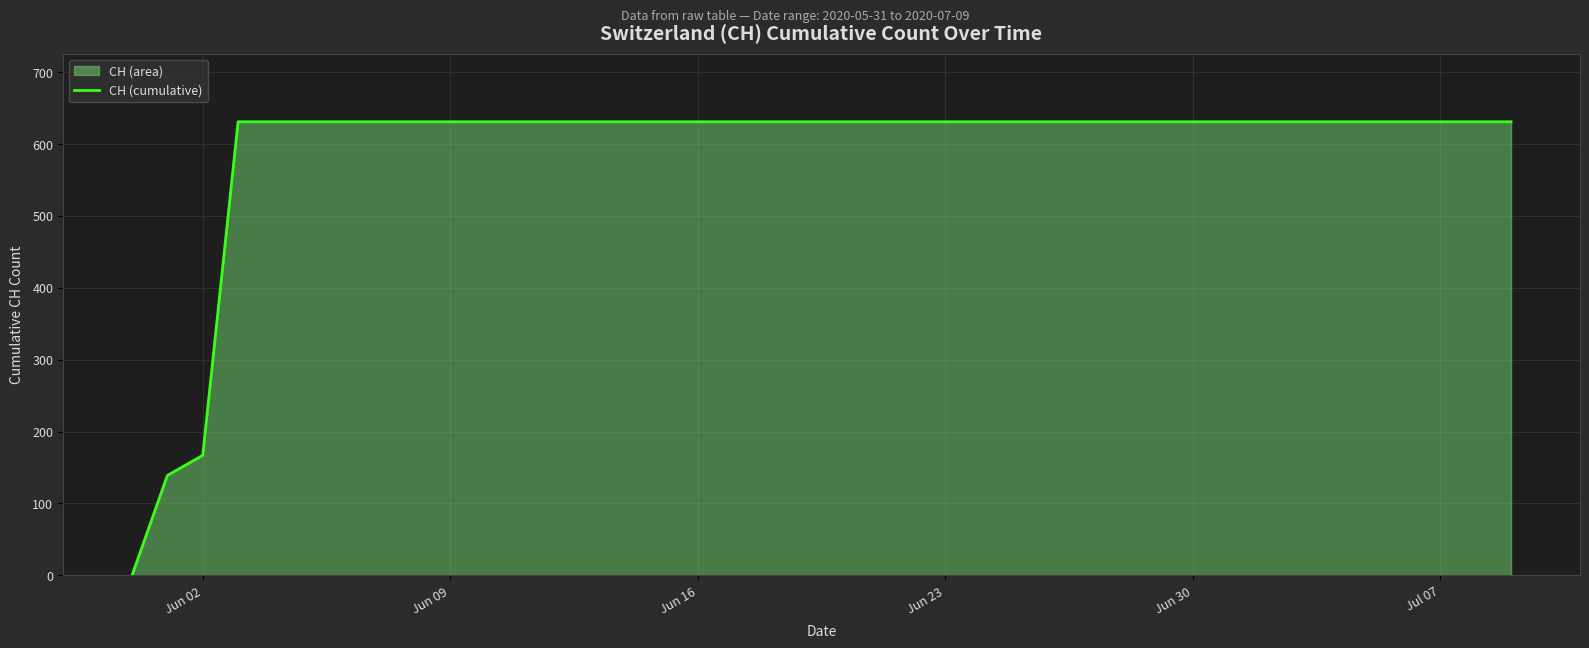

What is the difference between the maximum and minimum values?

631